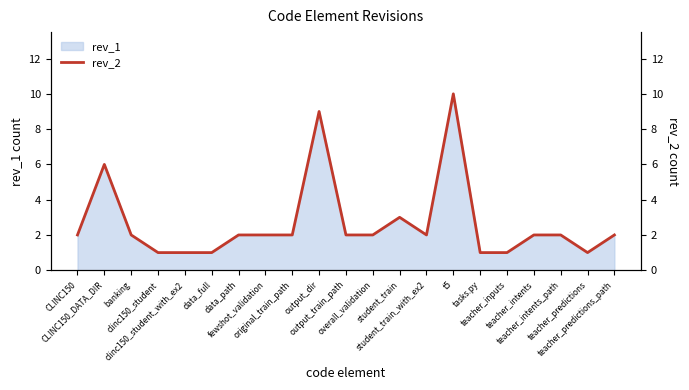

The value at teacher_predictions_path is 2. True or false?

True